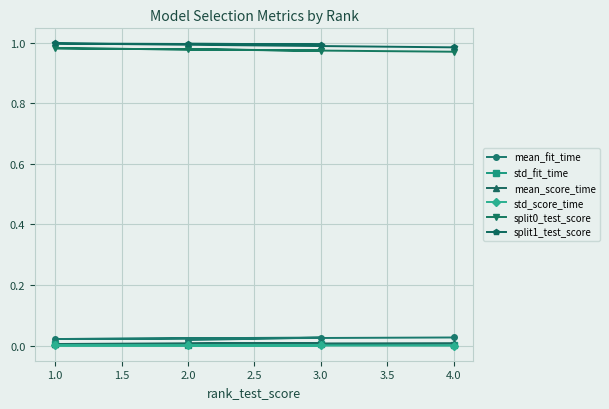

Which series has the largest total across all categories?

split1_test_score